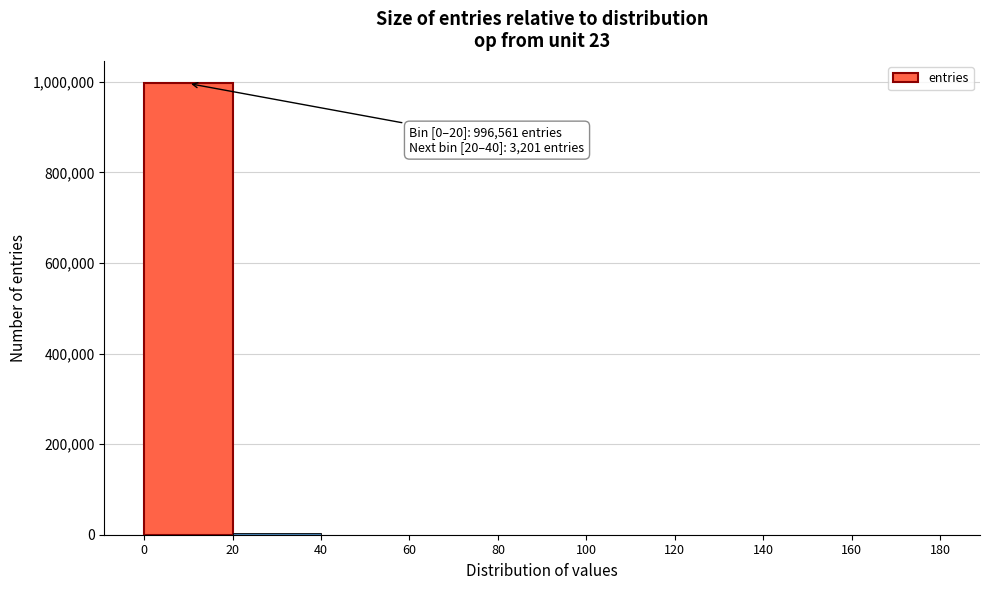

Over which range of the x-axis is the bar tallest?

0 to 20